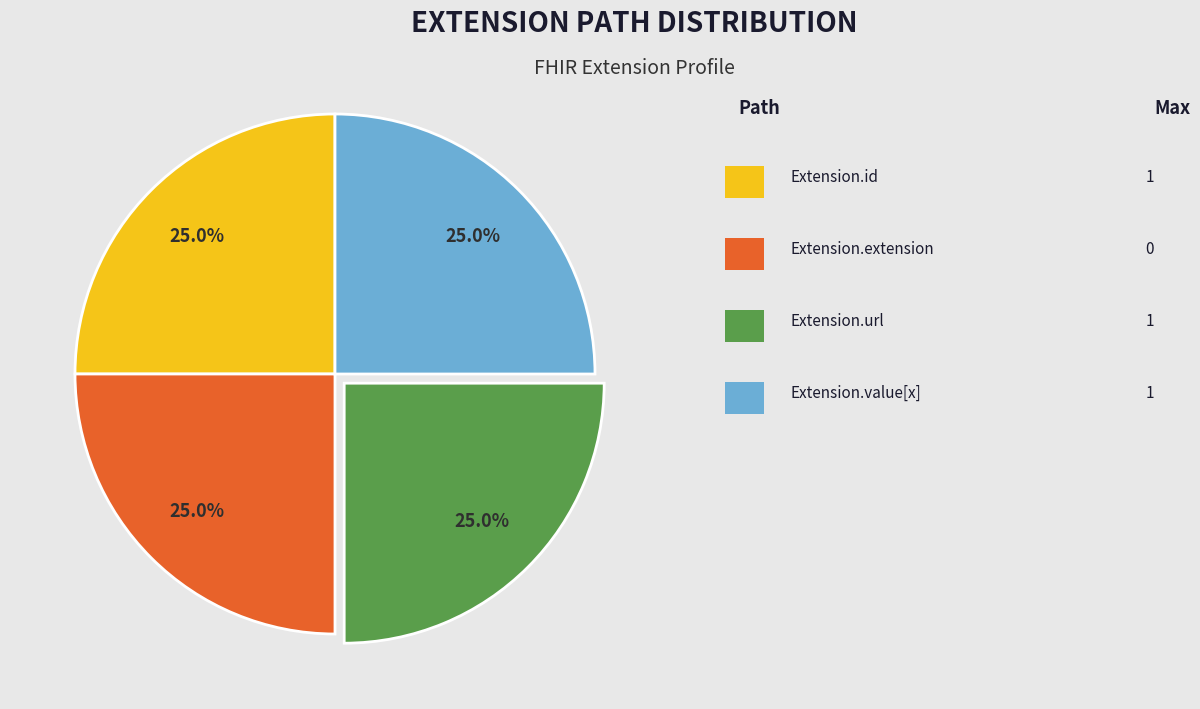

To the nearest percent, what is the average slice percentage?

25%